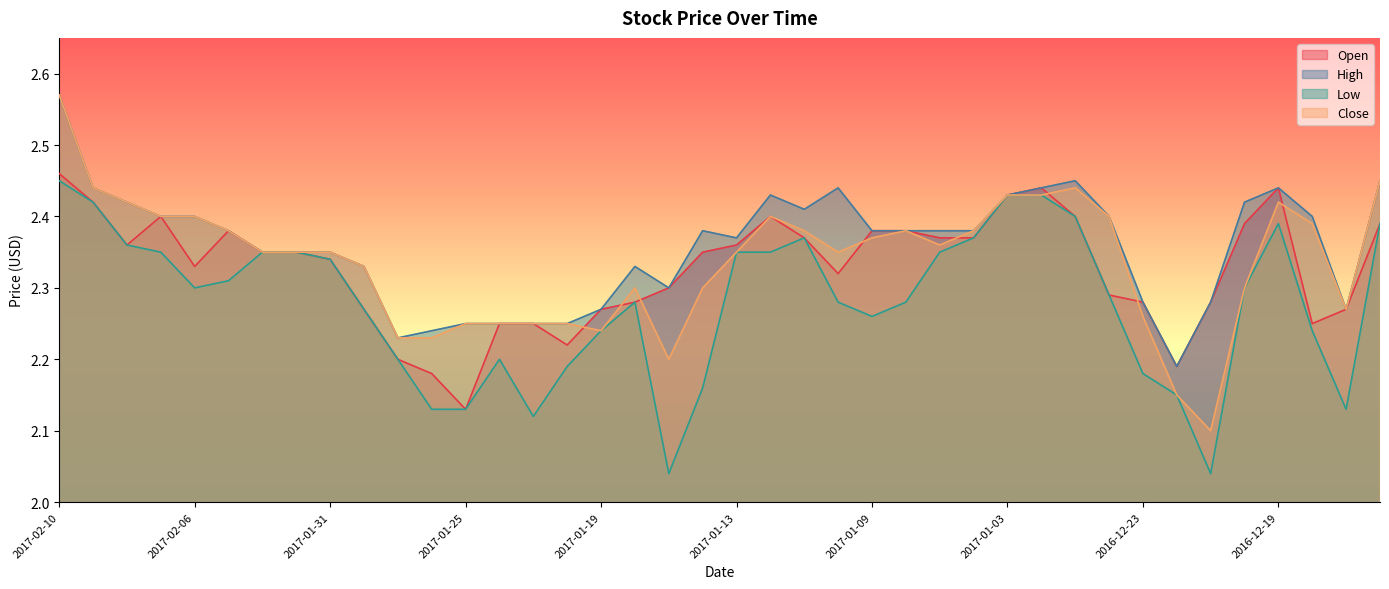

What are all the series names shown in the legend?

Open, High, Low, Close